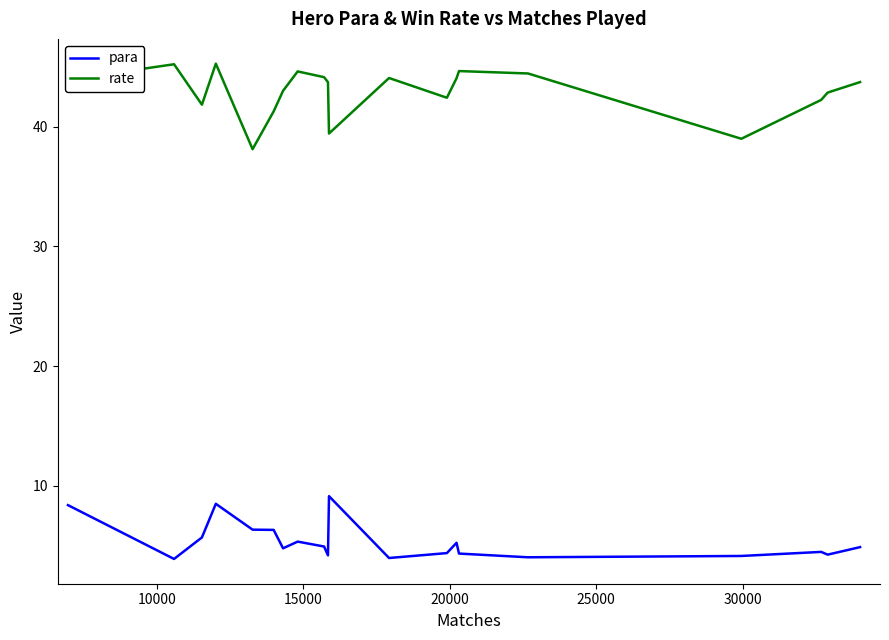

True or false: rate and para cross at least once.

False